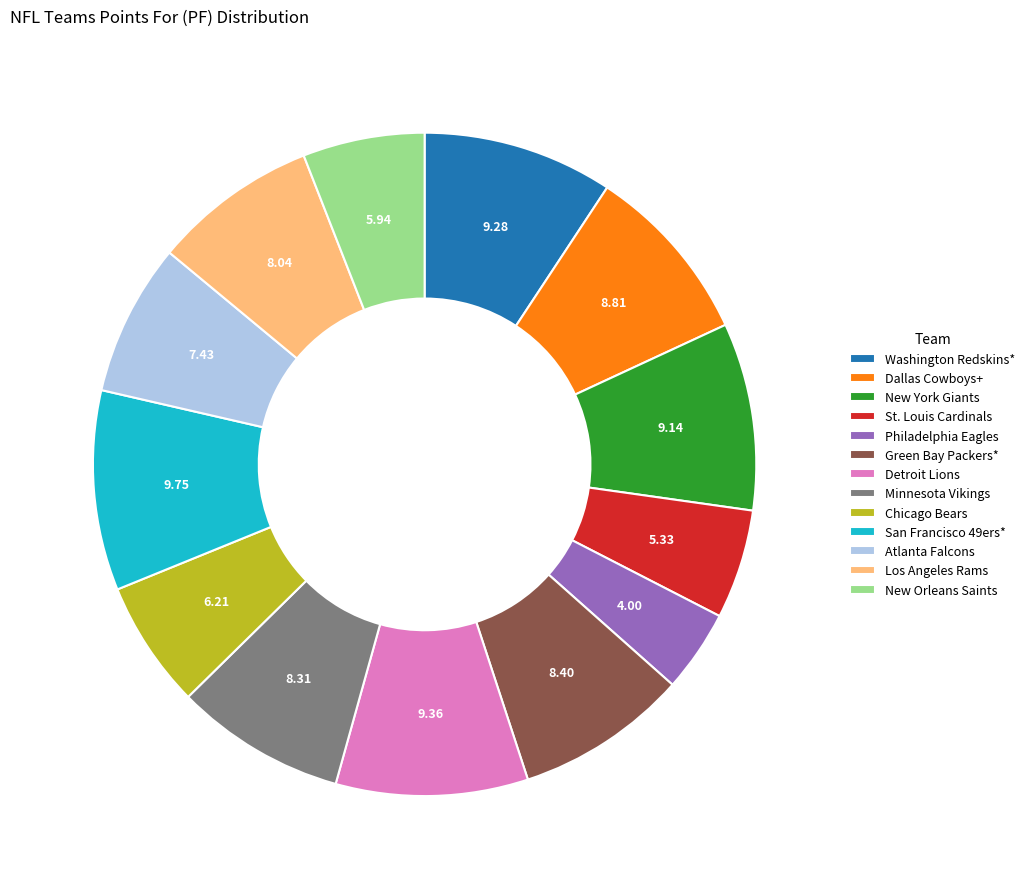

Which category has the smallest portion of the pie?

Philadelphia Eagles